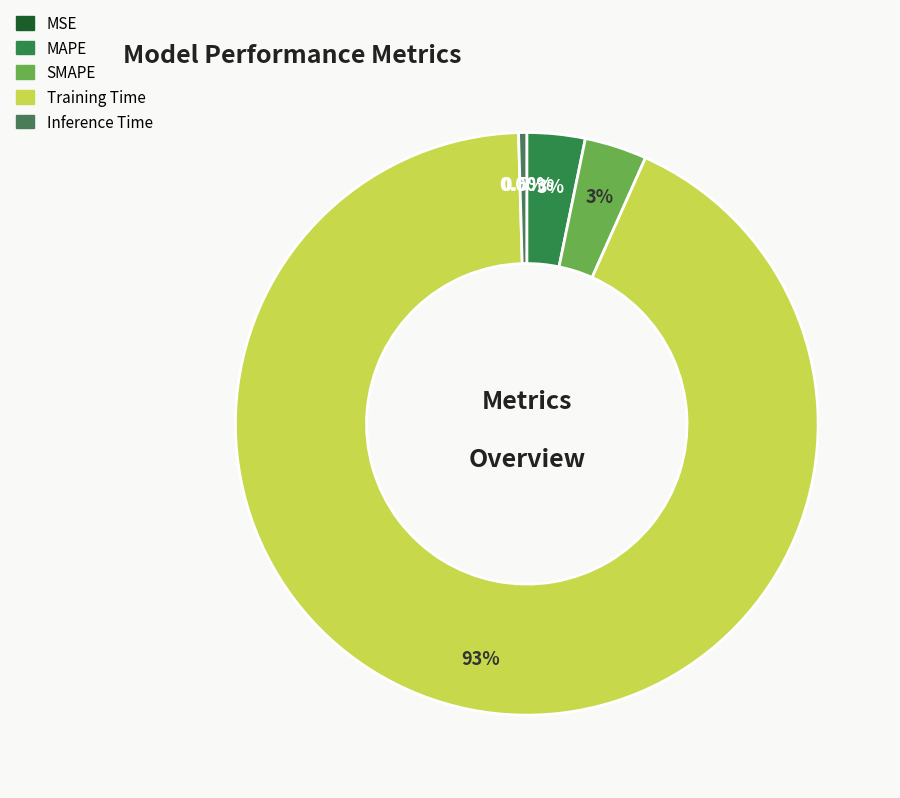

True or false: MAPE accounts for 1% of the total.

False